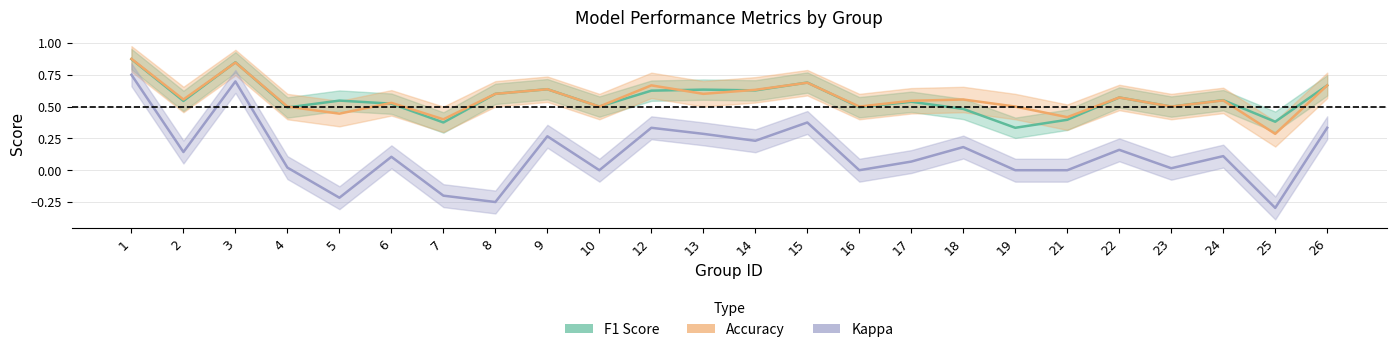

True or false: kappa and accuracy cross at least once.

False